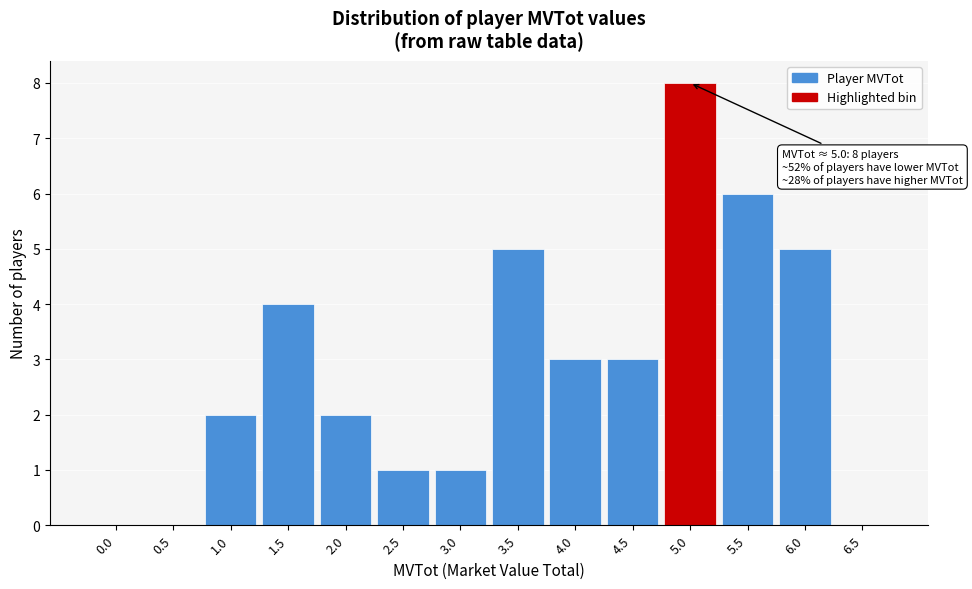

Reading right to left, list all the values displayed in this chart.

6.5=0	6.0=5	5.5=6	5.0=8	4.5=3	4.0=3	3.5=5	3.0=1	2.5=1	2.0=2	1.5=4	1.0=2	0.5=0	0.0=0